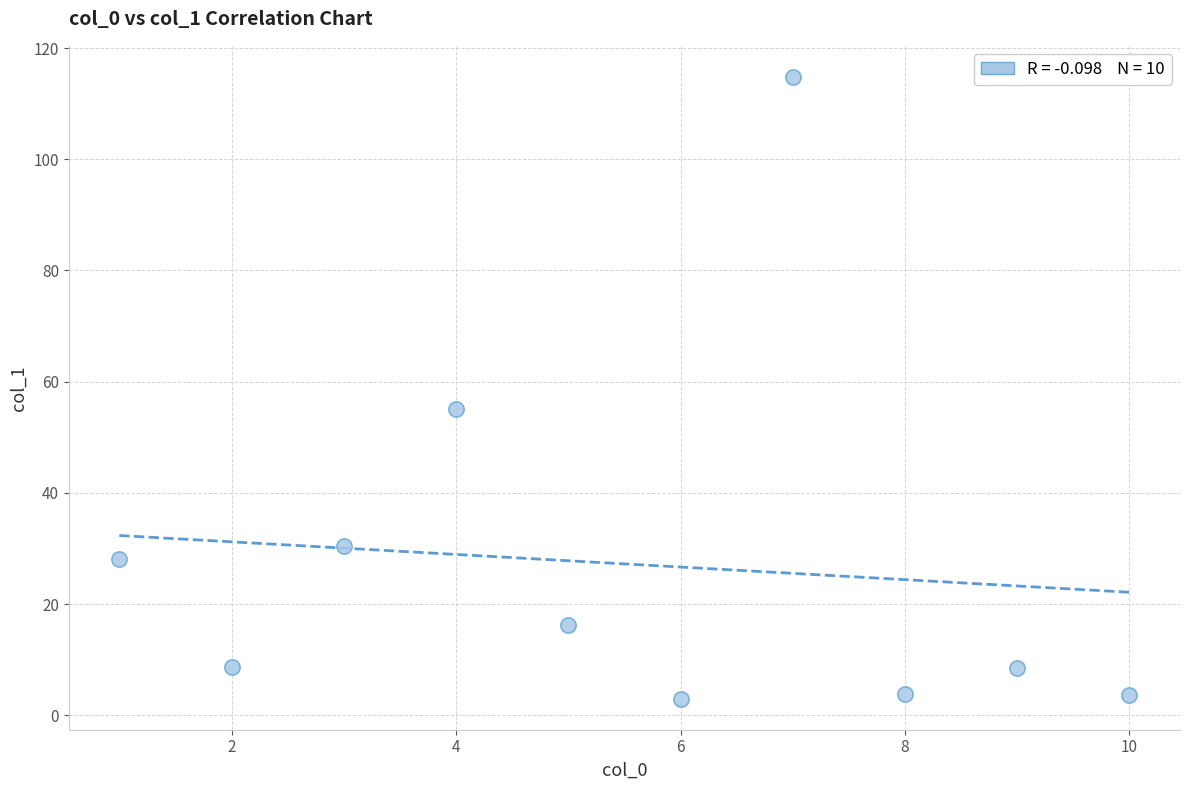

What is the range of Y values (max minus min)?

111.8